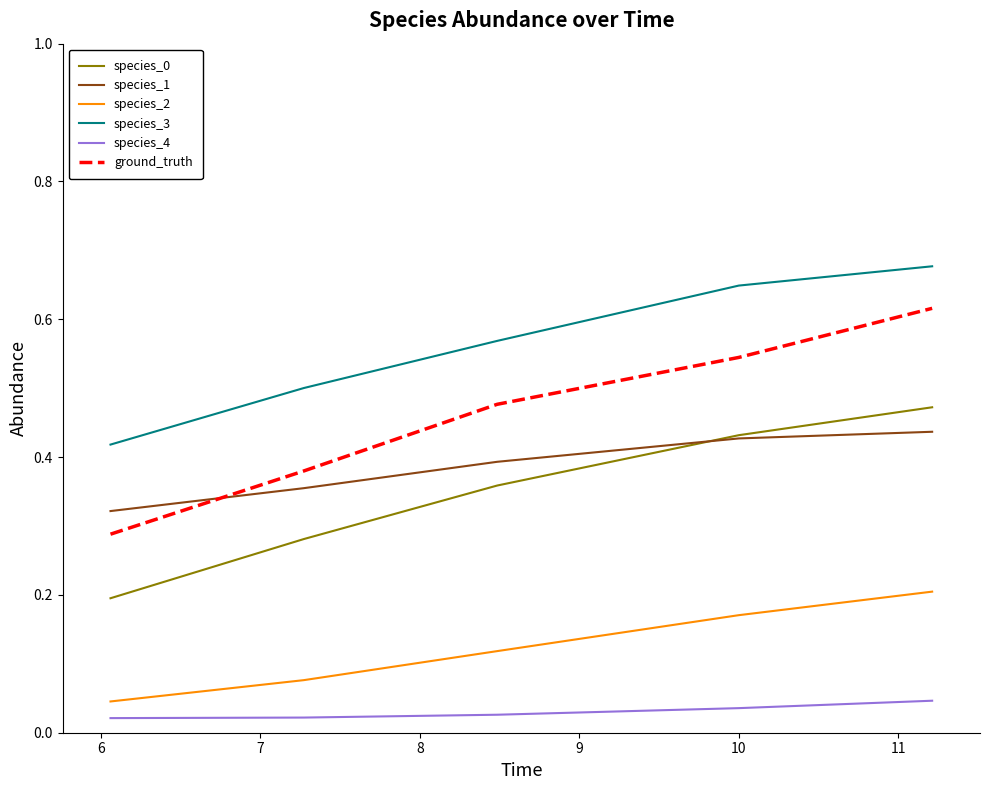

Is this an area chart (filled region under the line)?

No